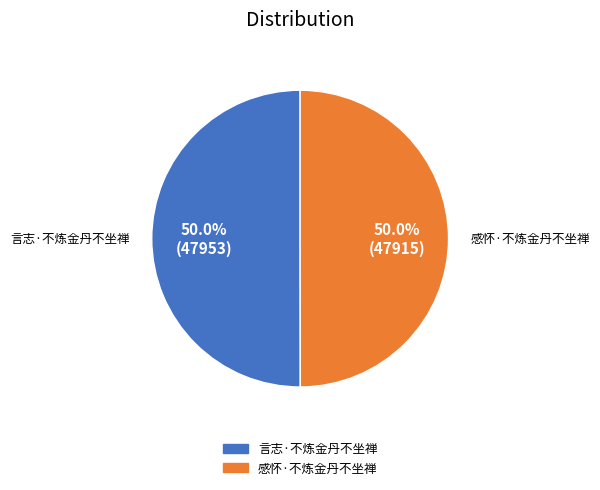

What is the ratio of the value at 言志·不炼金丹不坐禅 to the value at 感怀·不炼金丹不坐禅?

1.0